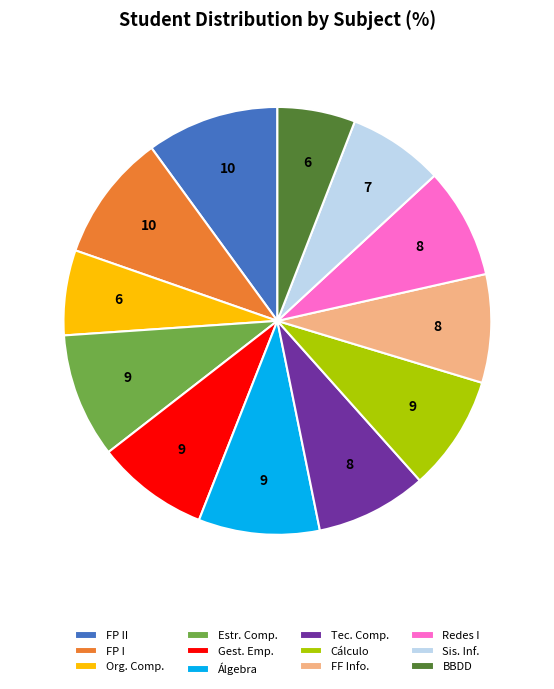

Which category has the smallest portion of the pie?

BBDD